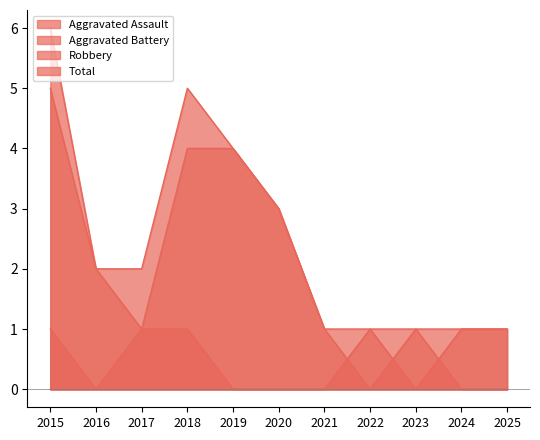

After their last crossing, which series has the higher values: Robbery or Aggravated Assault?

Aggravated Assault